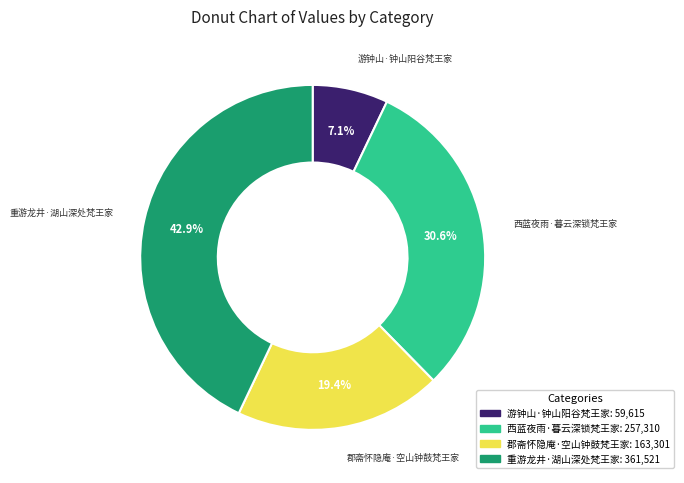

What is the total percentage of 重游龙井·湖山深处梵王家 and 游钟山·钟山阳谷梵王家?

50.0%